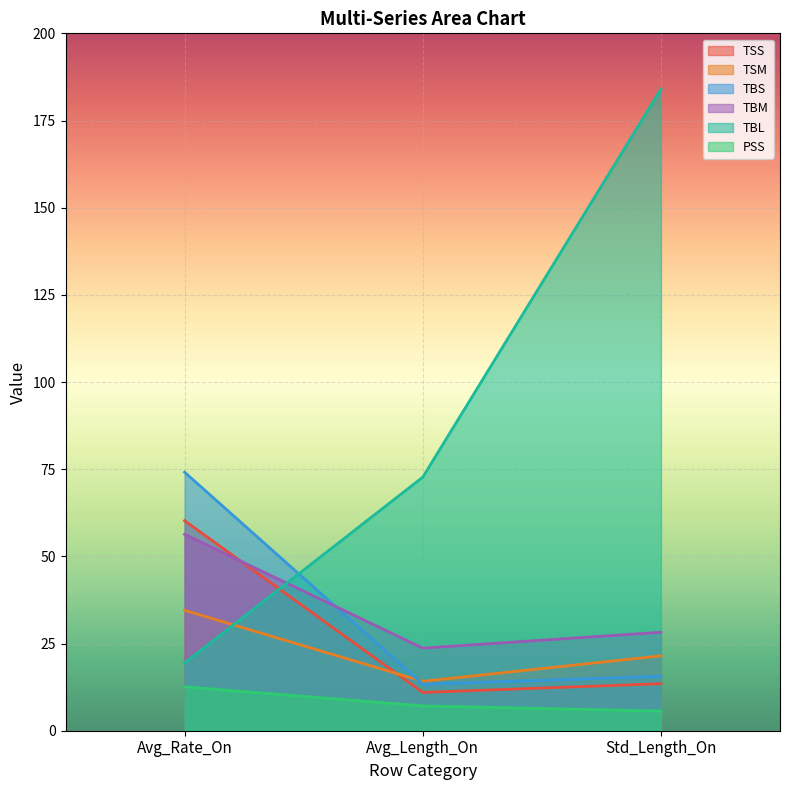

What are all the series names shown in the legend?

TSS, TSM, TBS, TBM, TBL, PSS